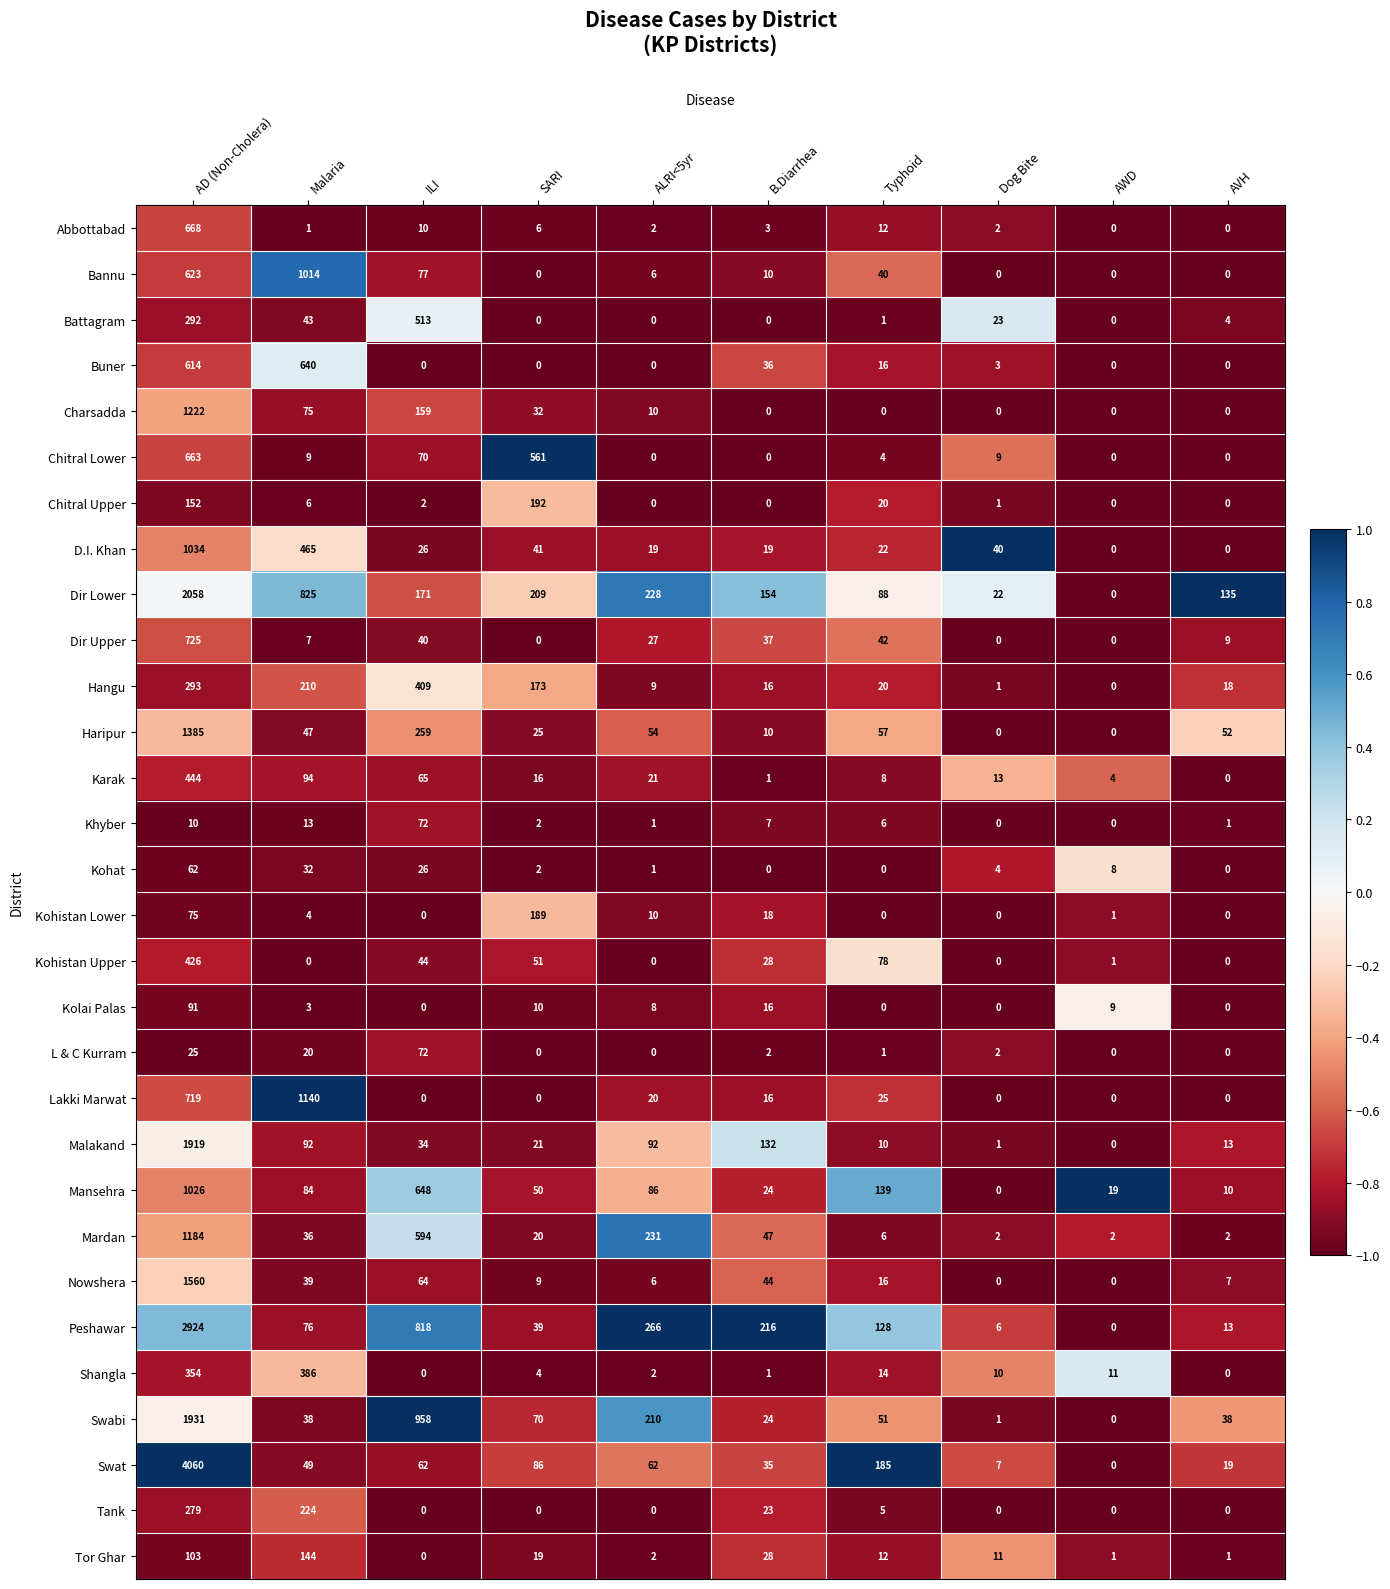

At which label does Mansehra first exceed 84?

AD (Non-Cholera)